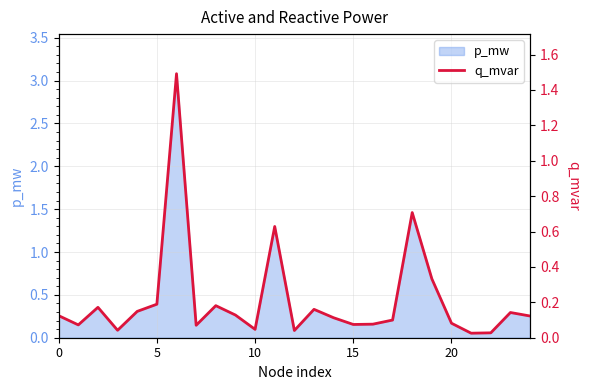

Which category has the lowest value across all series?

21